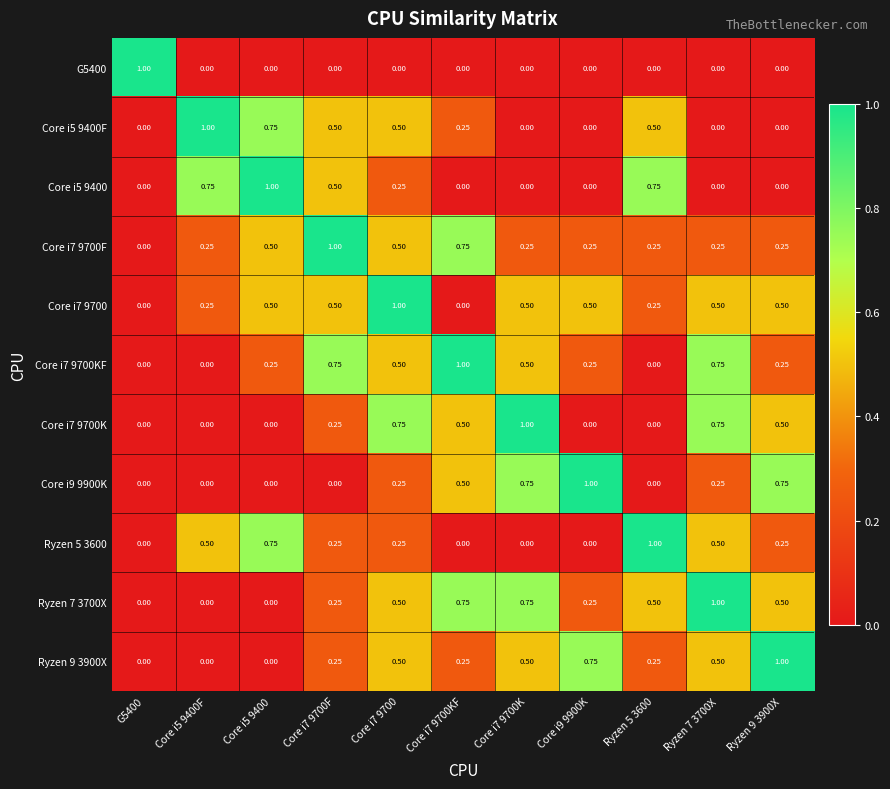

How many data points in Core i7 9700KF are above 0?

8